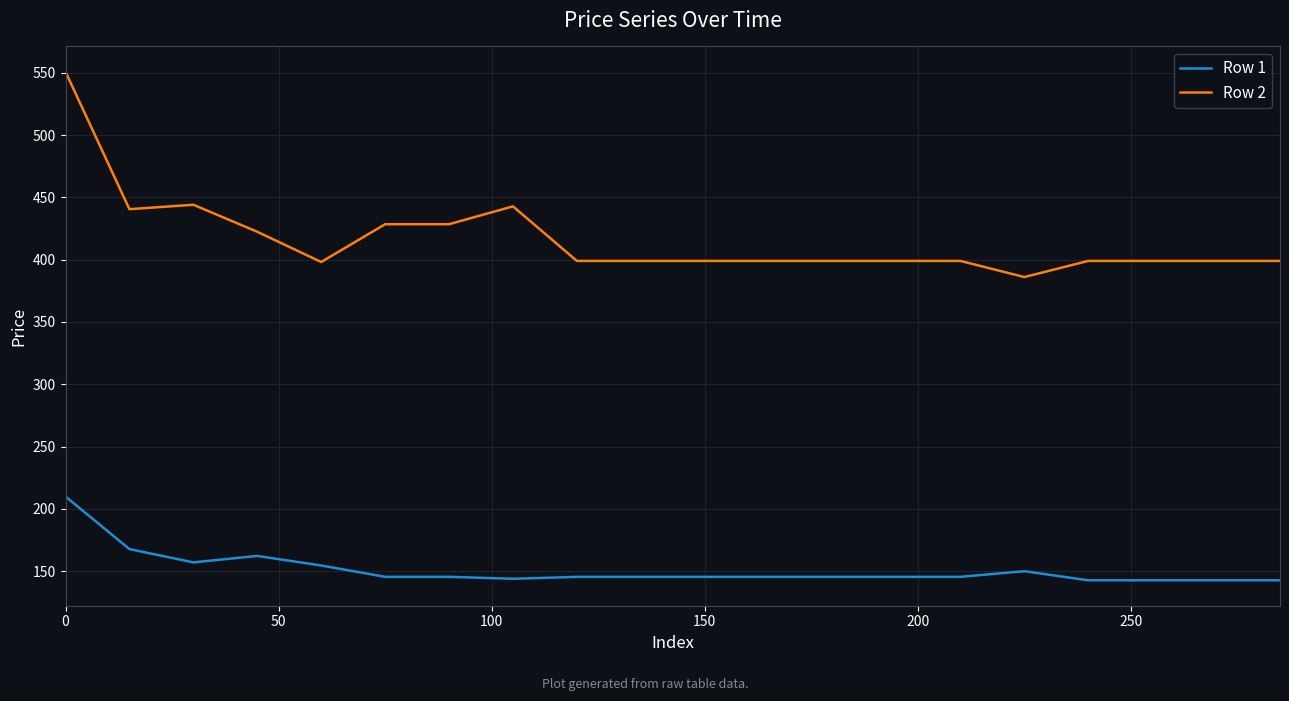

What is the difference between the maximum and minimum values in the Row 2 series?

164.7